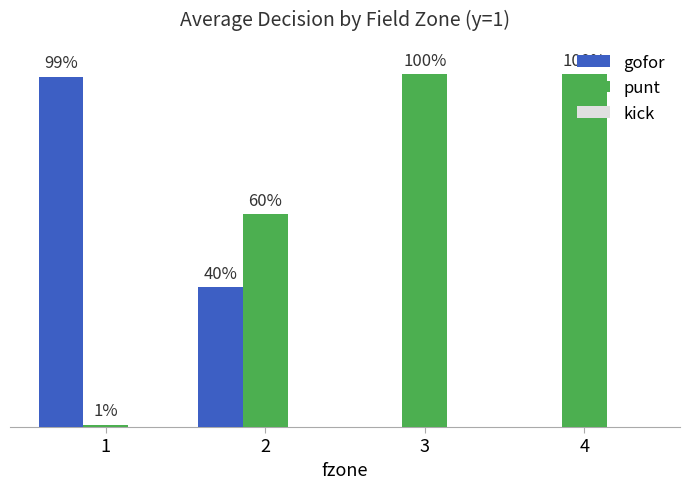

Rank the categories by punt value from highest to lowest.

4, 3, 2, 1